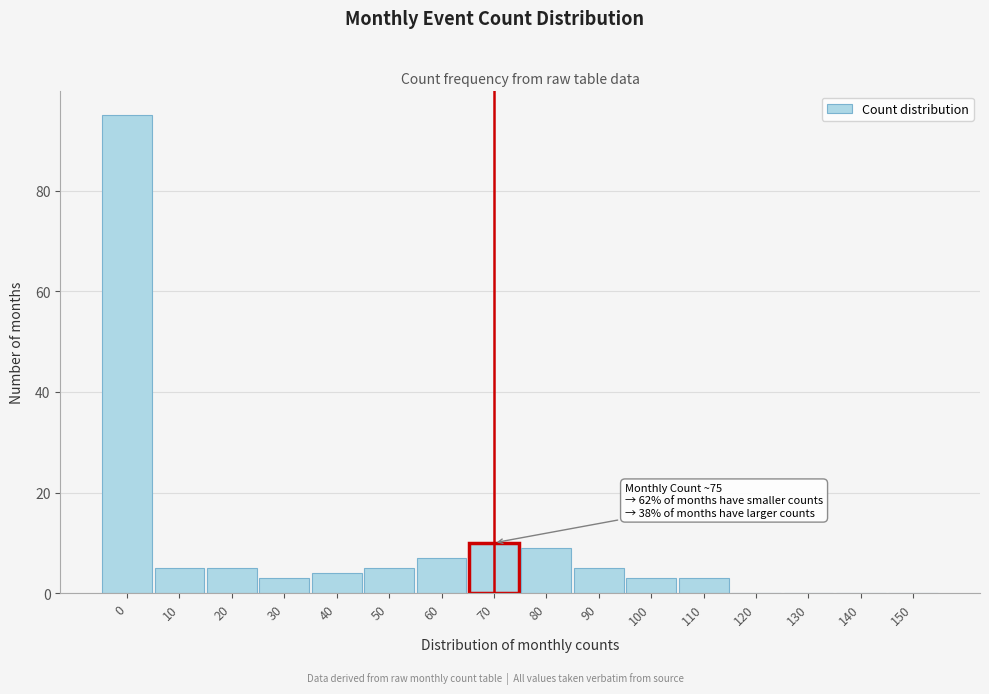

Reading left to right, what are all the values shown in this chart?

0=95	10=5	20=5	30=3	40=4	50=5	60=7	70=10	80=9	90=5	100=3	110=3	120=0	130=0	140=0	150=0